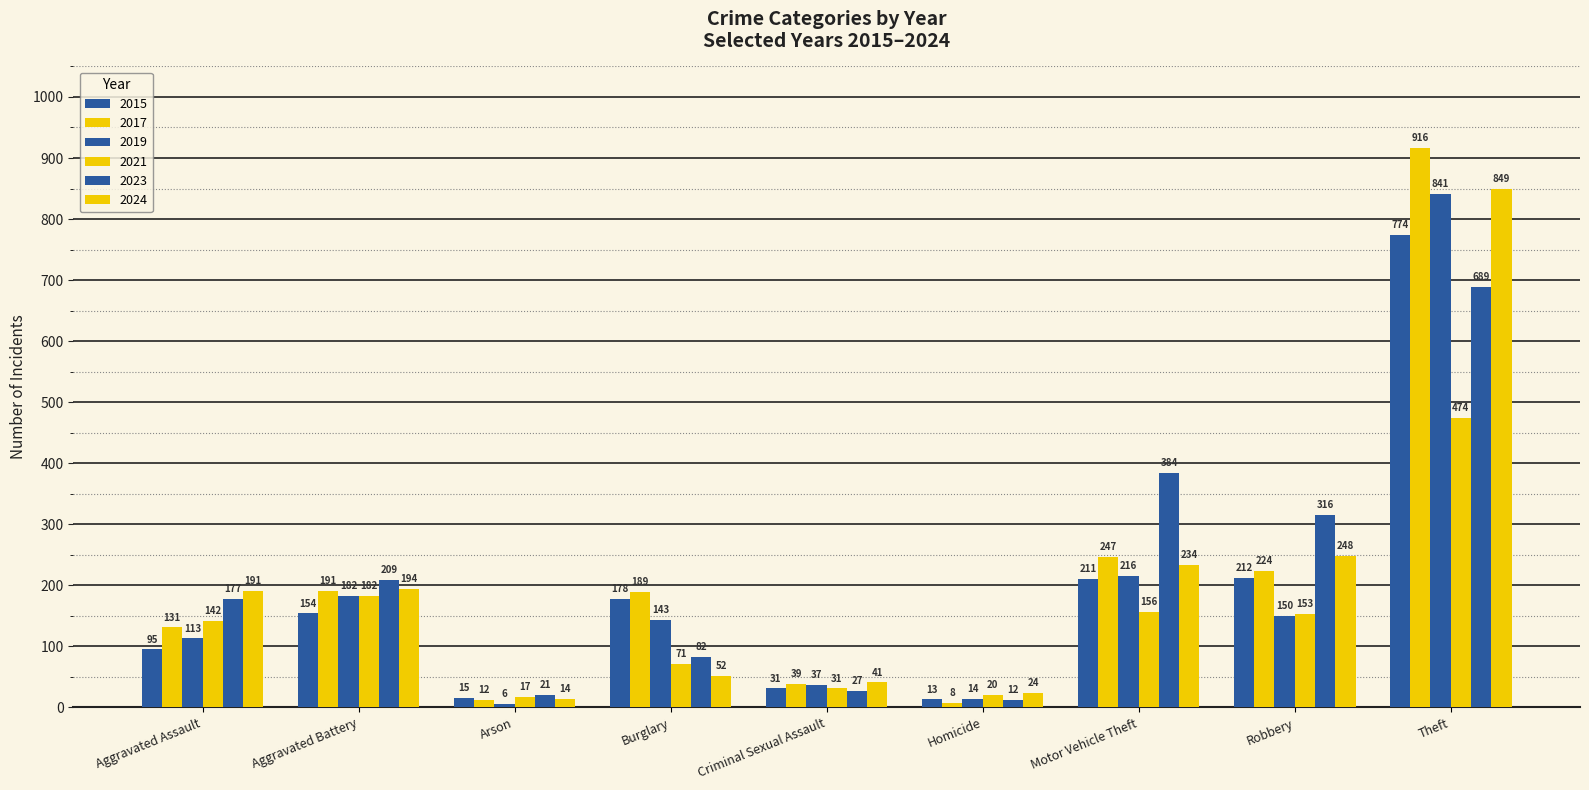

Is the value of 2019 at Arson greater than the value of 2023 at Criminal Sexual Assault?

No